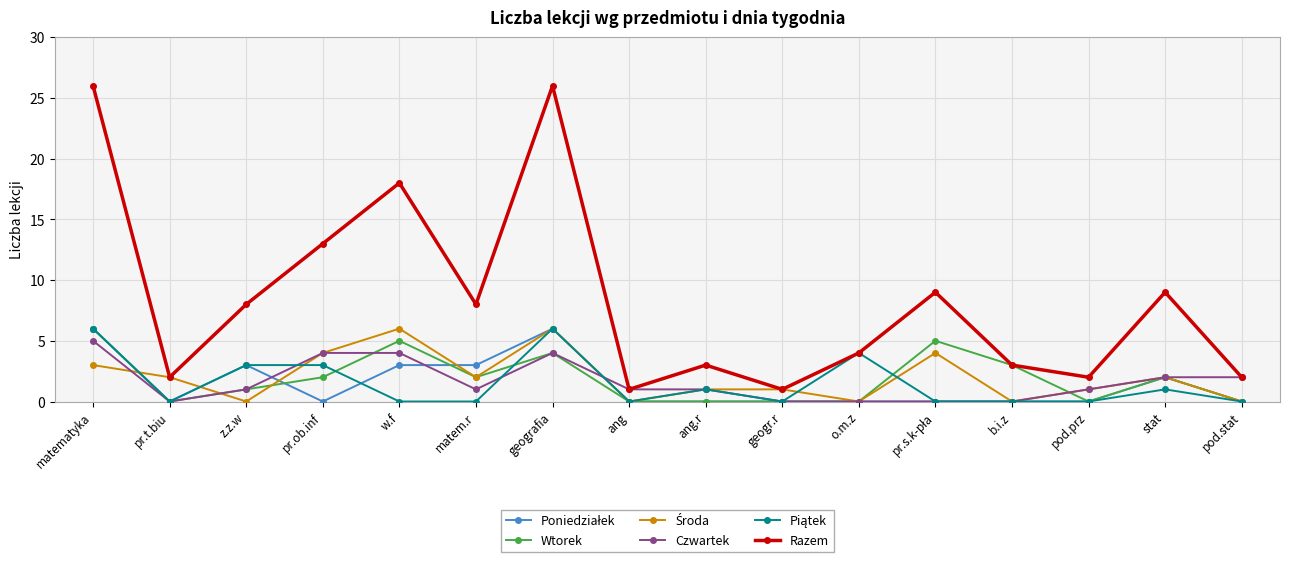

What is the total value across all series at pr.ob.inf?

26